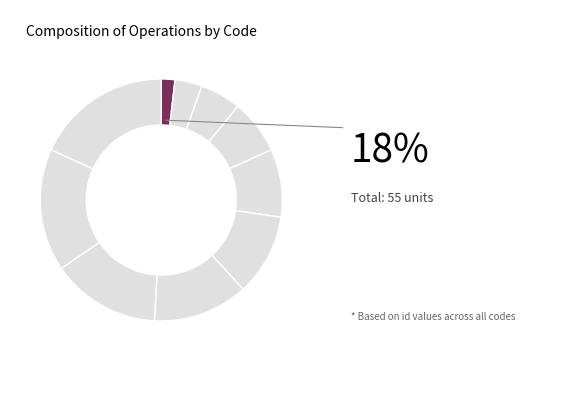

Count the number of slices in the pie.

10